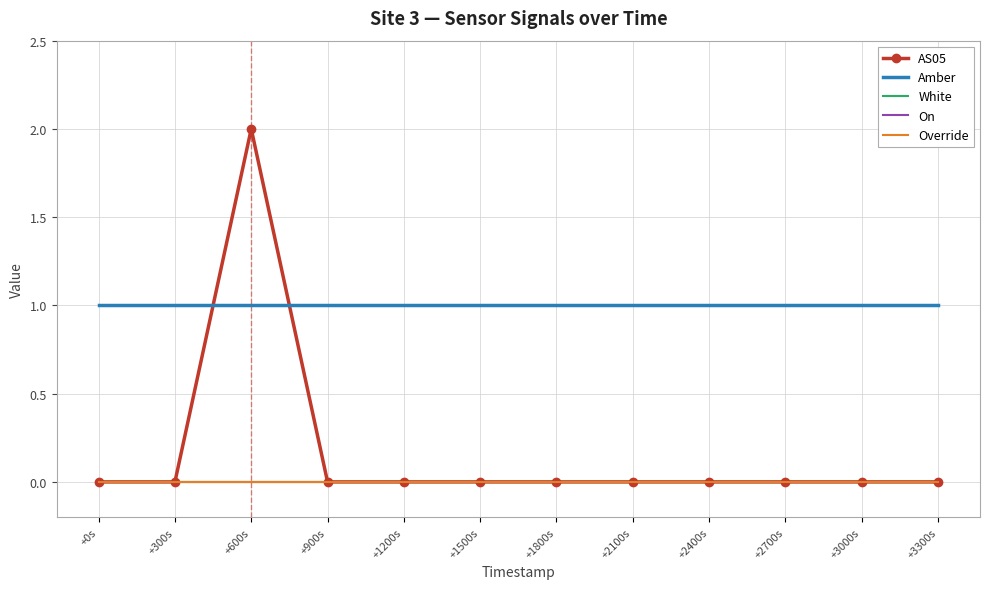

Reading right to left, what are all the values shown in this chart?

AS05: 0	0	0	0	0	0	0	0	0	2	0	0
Amber: 1	1	1	1	1	1	1	1	1	1	1	1
White: 0	0	0	0	0	0	0	0	0	0	0	0
On: 0	0	0	0	0	0	0	0	0	0	0	0
Override: 0	0	0	0	0	0	0	0	0	0	0	0